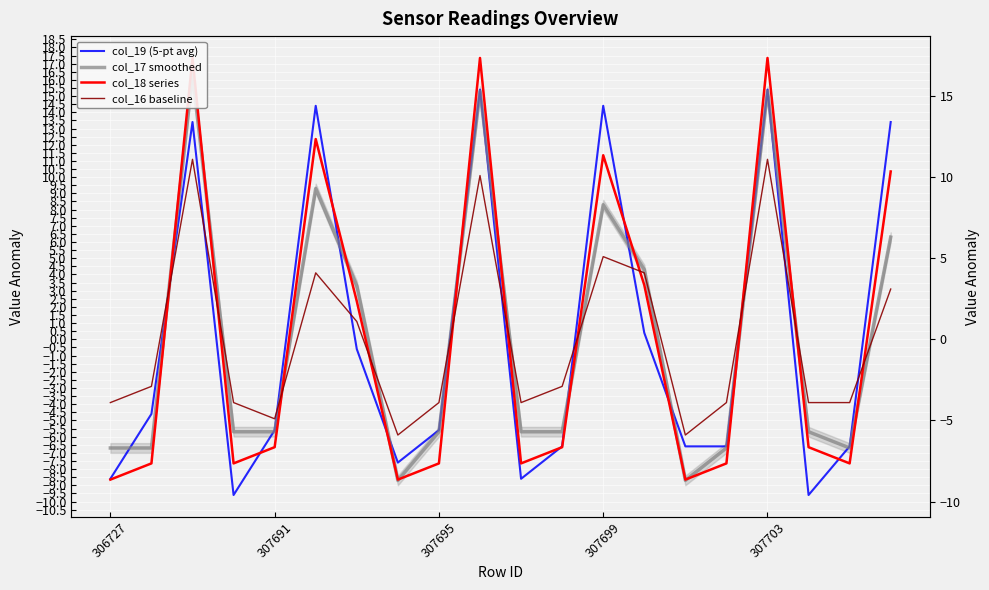

Which series has the largest range (max minus min)?

col_18 series